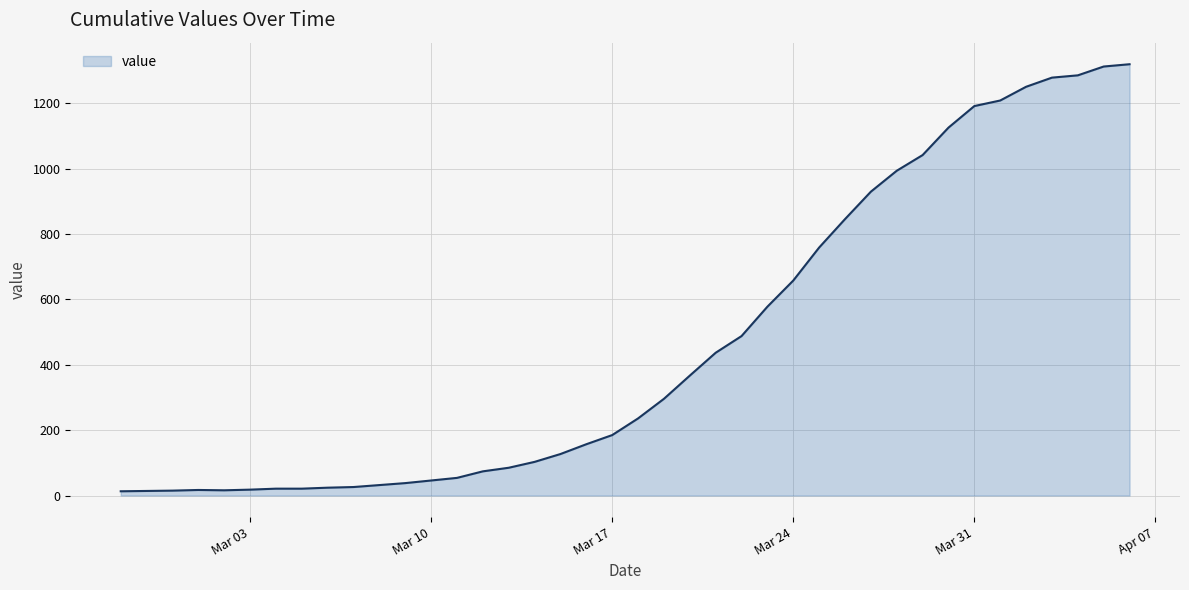

What is the greatest value displayed?

1320